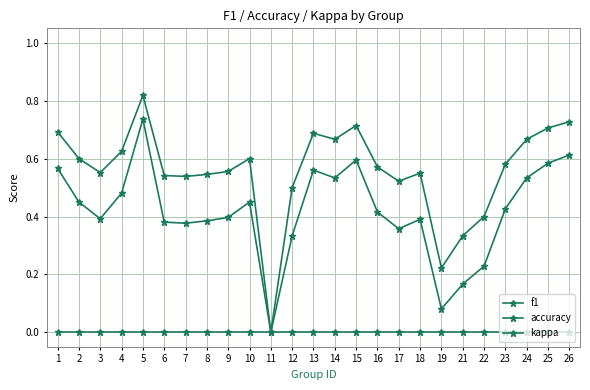

Which series has the widest spread of values?

accuracy